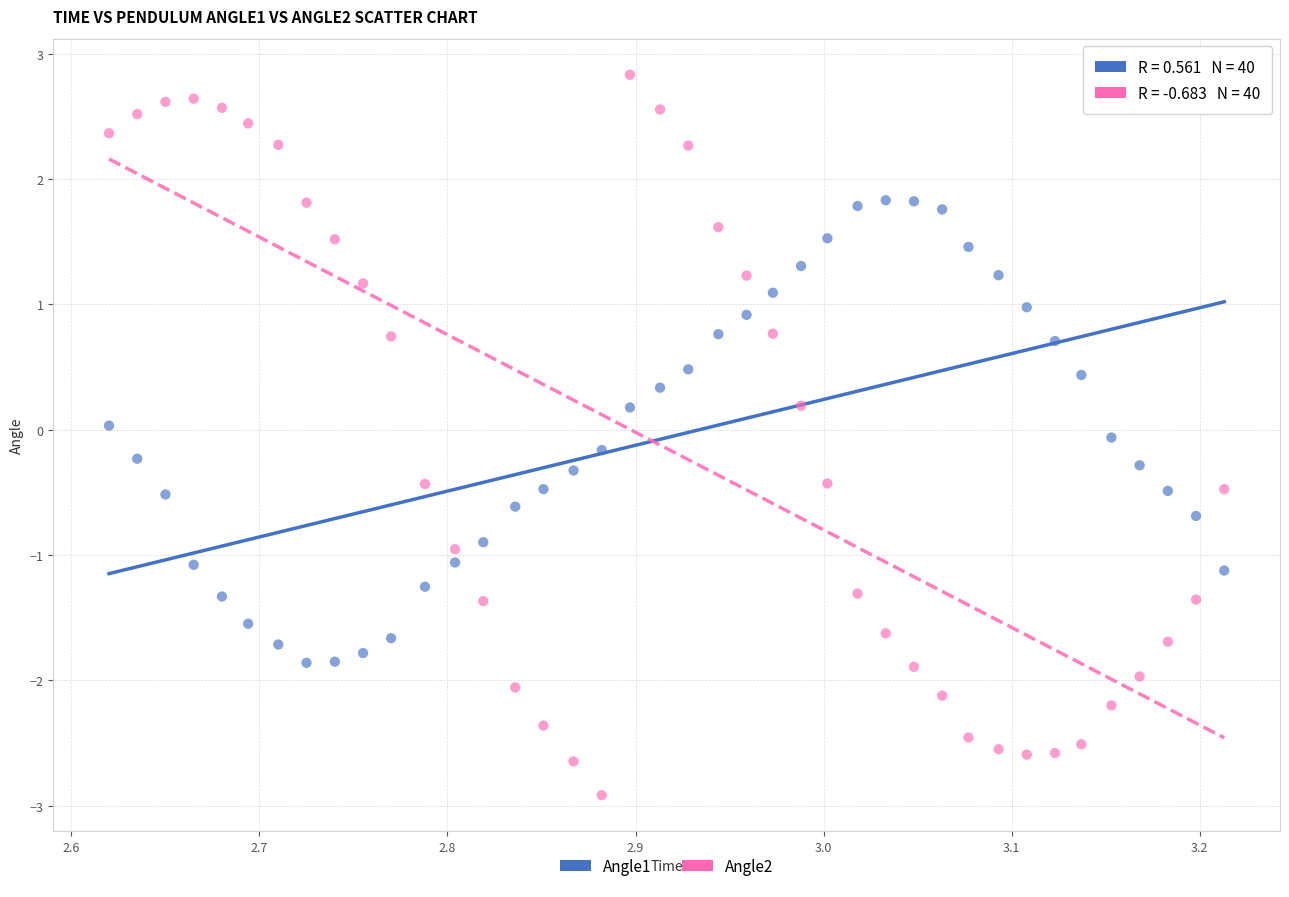

Across all data points, what is the range of X values (max minus min)?

0.6